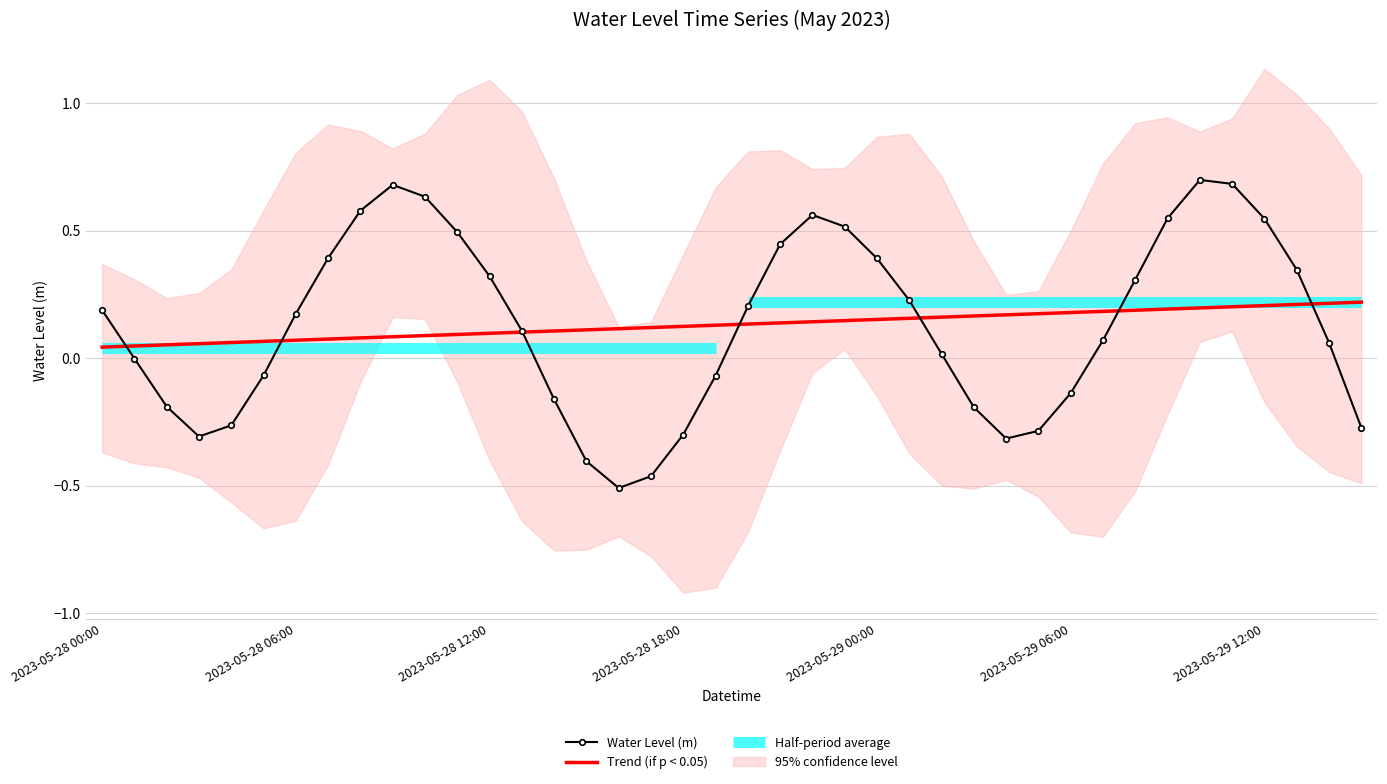

What is the label of the 15th point from the right?

2023-05-29 01:00